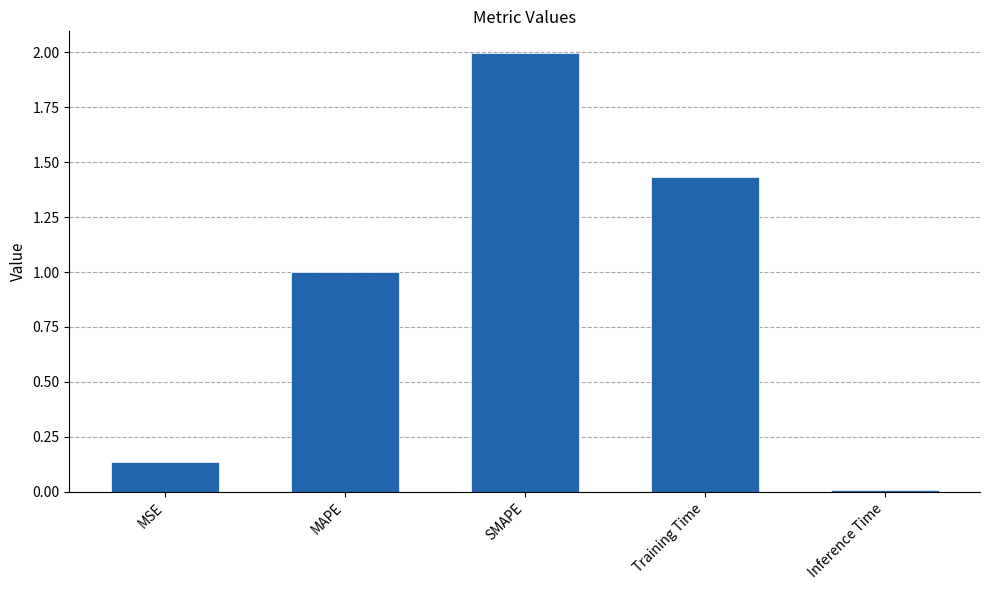

What is the label of the 5th bar from the left?

Inference Time